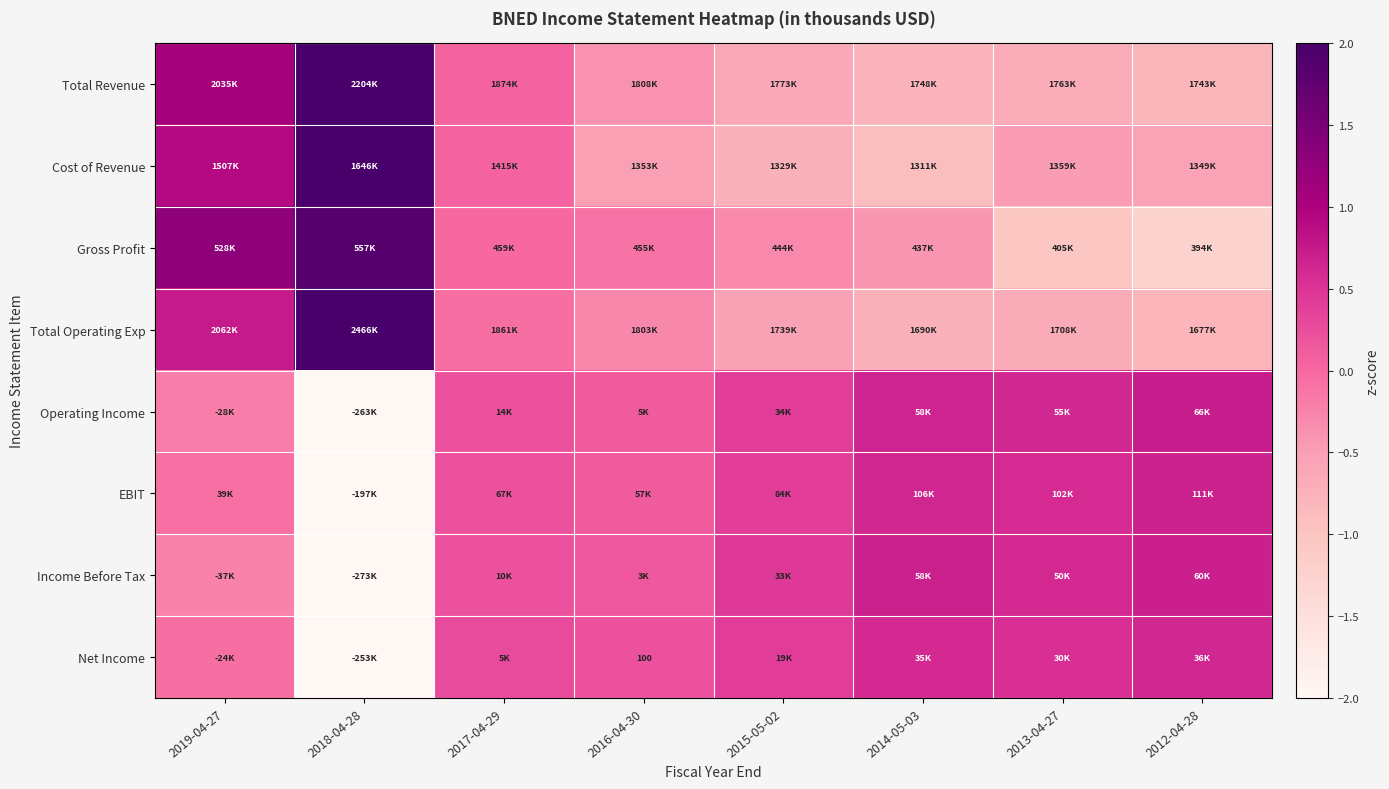

At which category does the chart reach its peak across all series?

2018-04-28